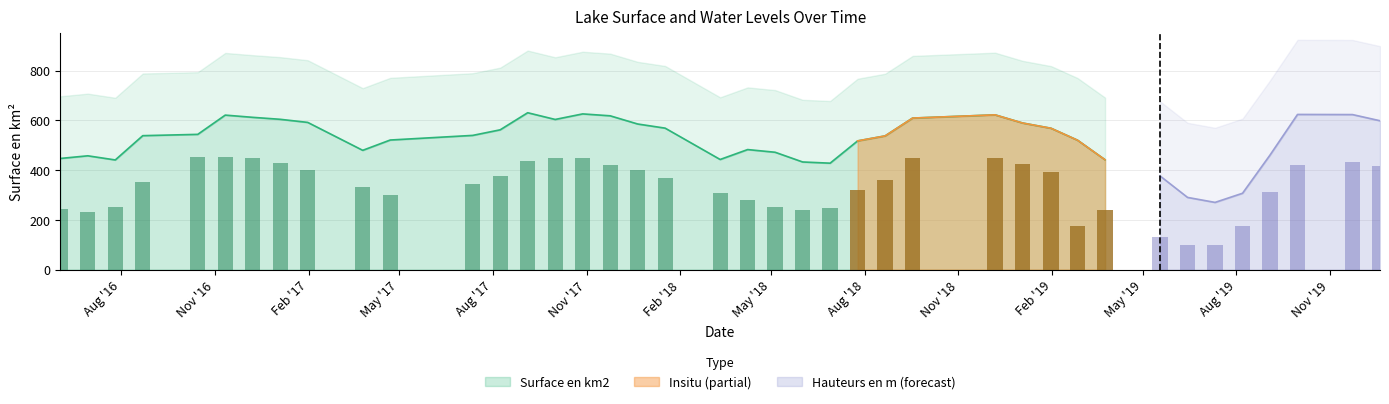

What is the minimum value for Surface en km2?

428.1